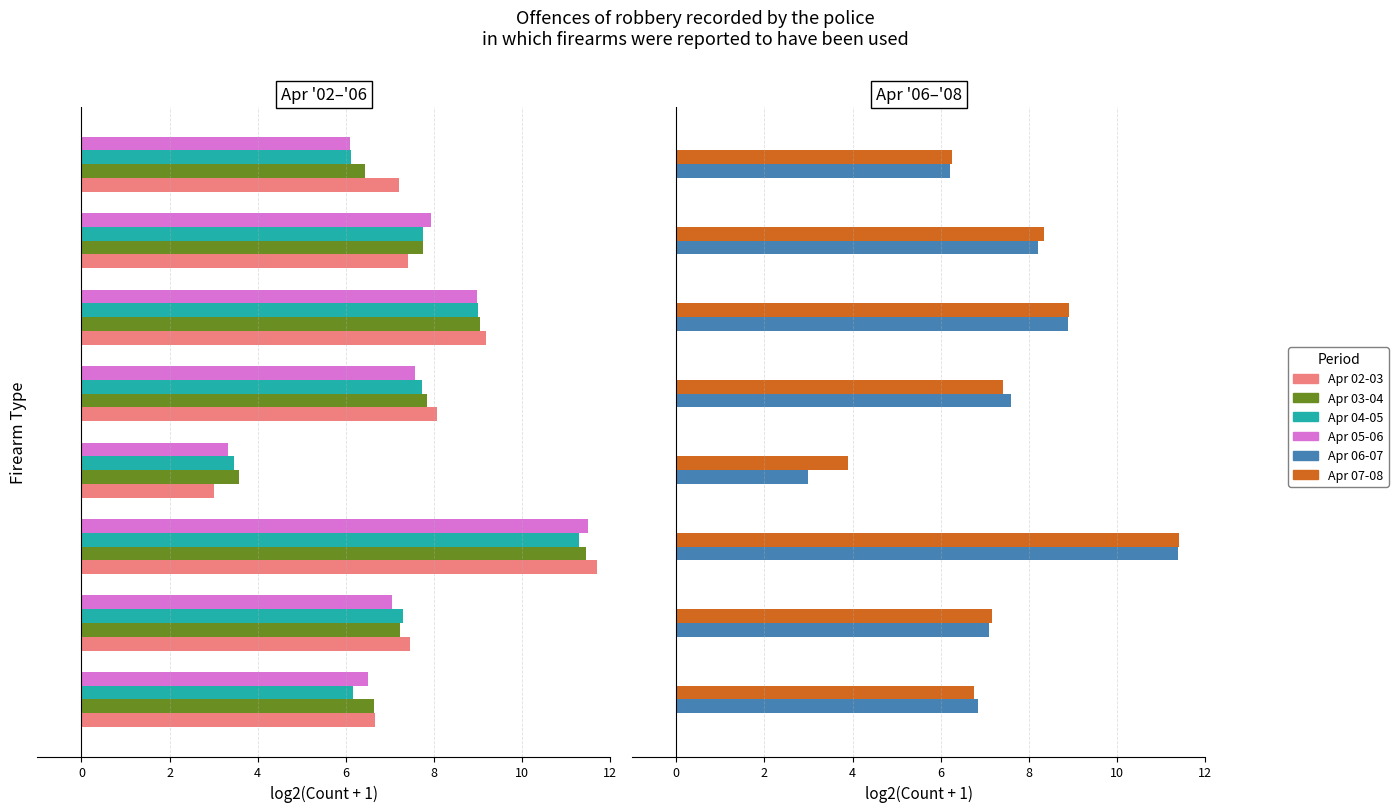

What are all the series names shown in the legend?

Apr 02-03, Apr 03-04, Apr 04-05, Apr 05-06, Apr 06-07, Apr 07-08